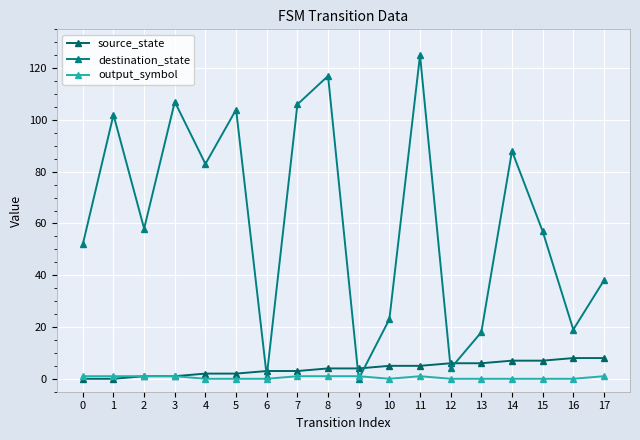

At which label does destination_state first exceed 58?

1